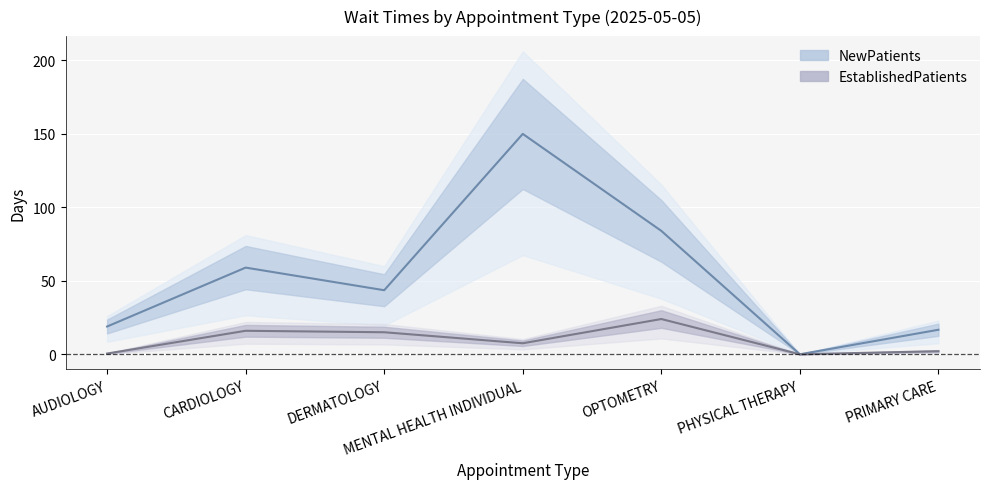

What is the label of the 4th point from the right?

MENTAL HEALTH INDIVIDUAL